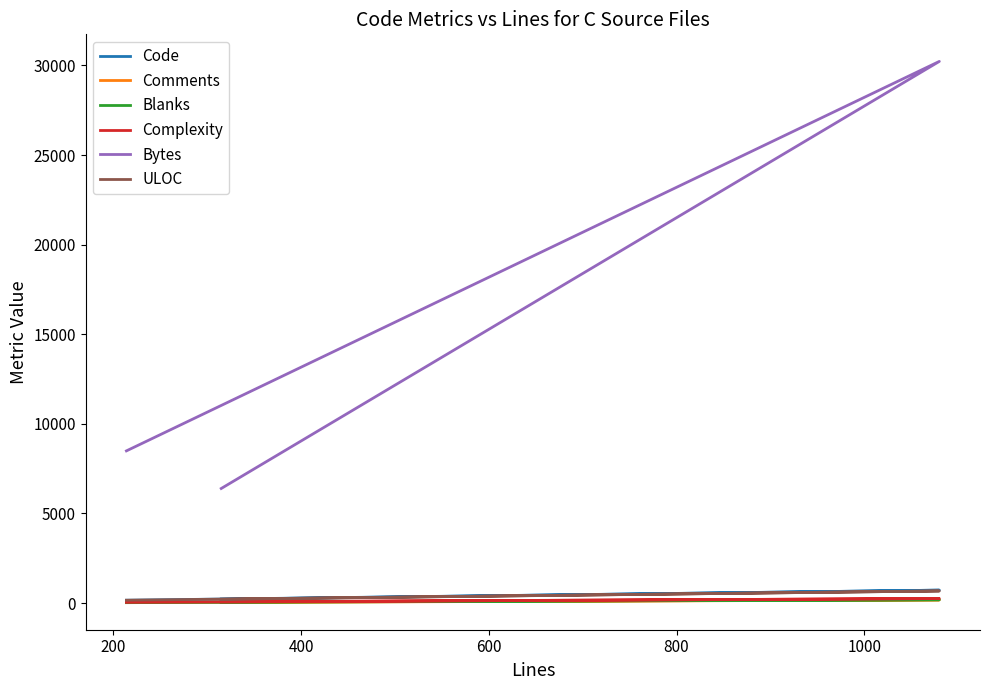

Between 200 and 400, which series saw the biggest shift?

Bytes